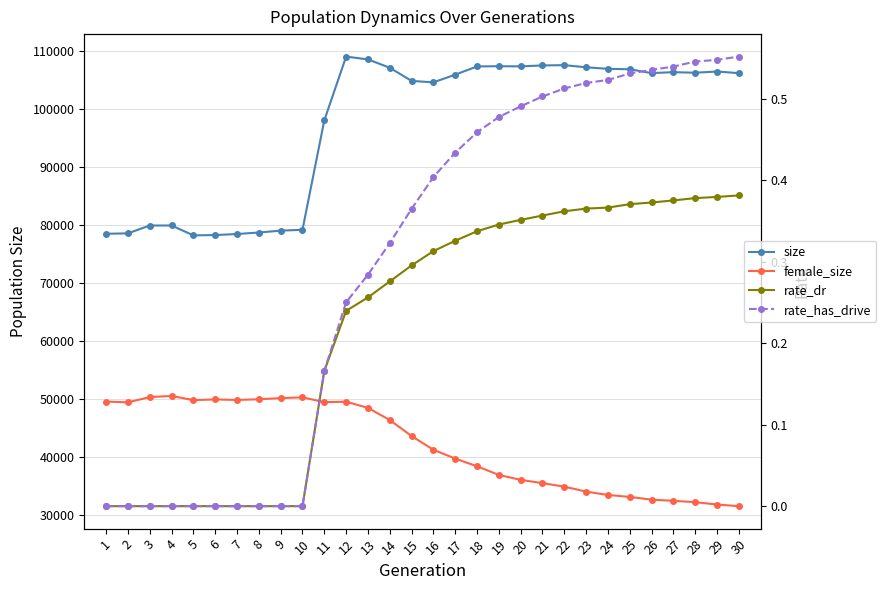

True or false: rate_has_drive and female_size cross at least once.

False